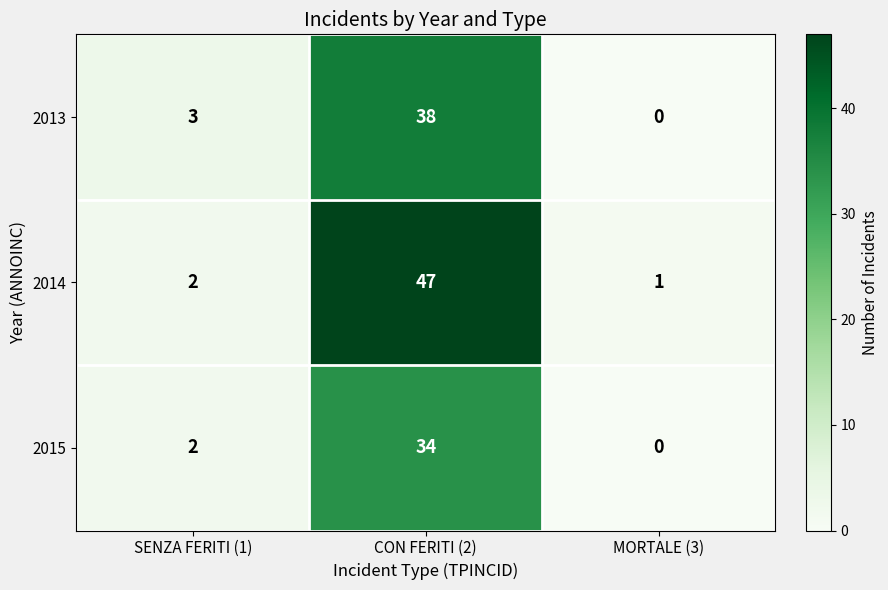

Reading left to right, transcribe all the data shown in this chart.

2013: 3	38	0
2014: 2	47	1
2015: 2	34	0